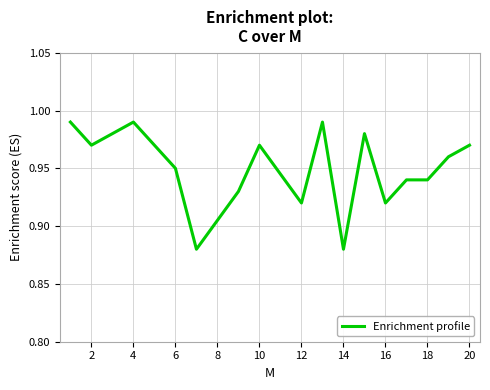

True or false: the data has more than 1 interior local peaks.

True